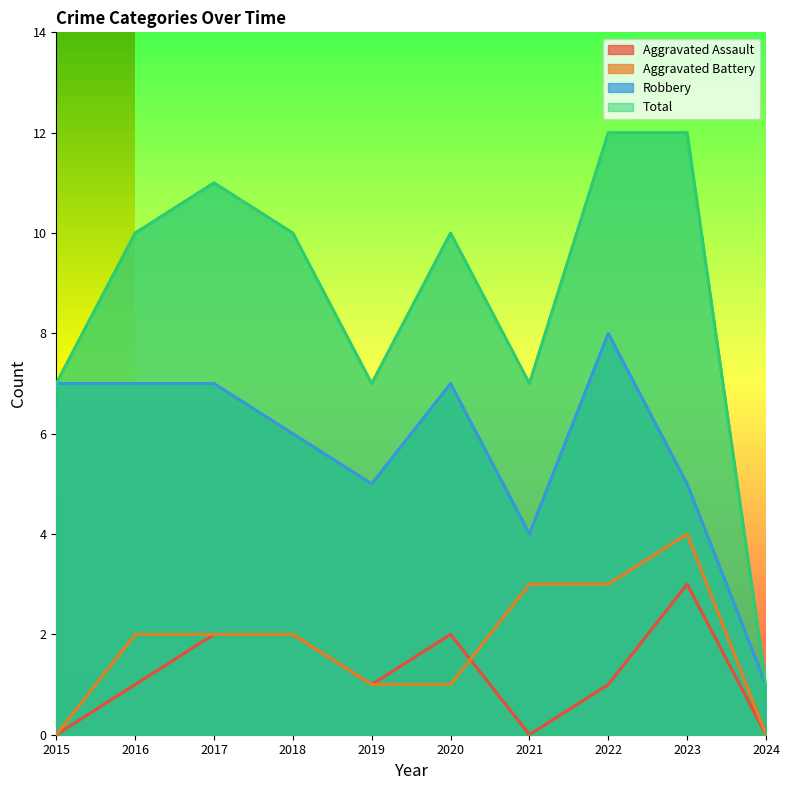

Reading right to left, transcribe all the data shown in this chart.

Aggravated Assault: 2024=0	2023=3	2022=1	2021=0	2020=2	2019=1	2018=2	2017=2	2016=1	2015=0
Aggravated Battery: 2024=0	2023=4	2022=3	2021=3	2020=1	2019=1	2018=2	2017=2	2016=2	2015=0
Robbery: 2024=1	2023=5	2022=8	2021=4	2020=7	2019=5	2018=6	2017=7	2016=7	2015=7
Total: 2024=1	2023=12	2022=12	2021=7	2020=10	2019=7	2018=10	2017=11	2016=10	2015=7